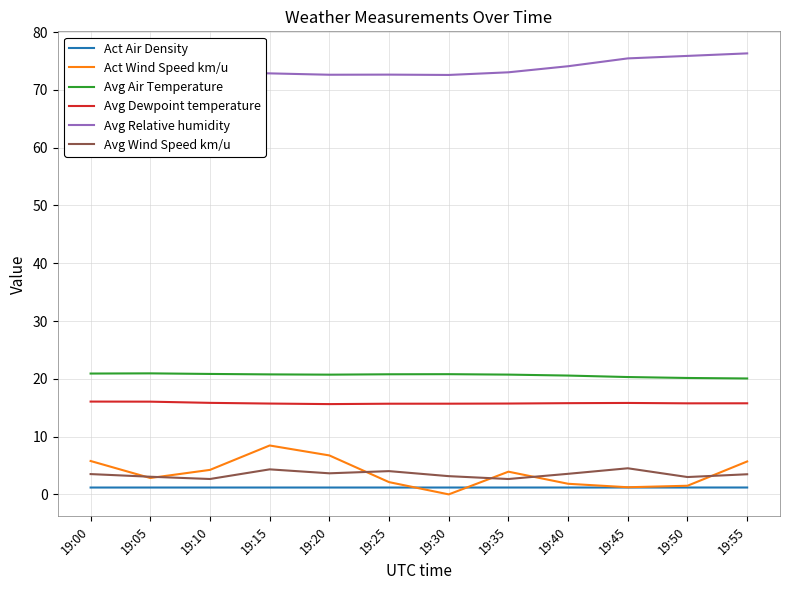

Is the value of Avg Relative humidity at 19:25 greater than the value of Avg Air Temperature at 19:10?

Yes